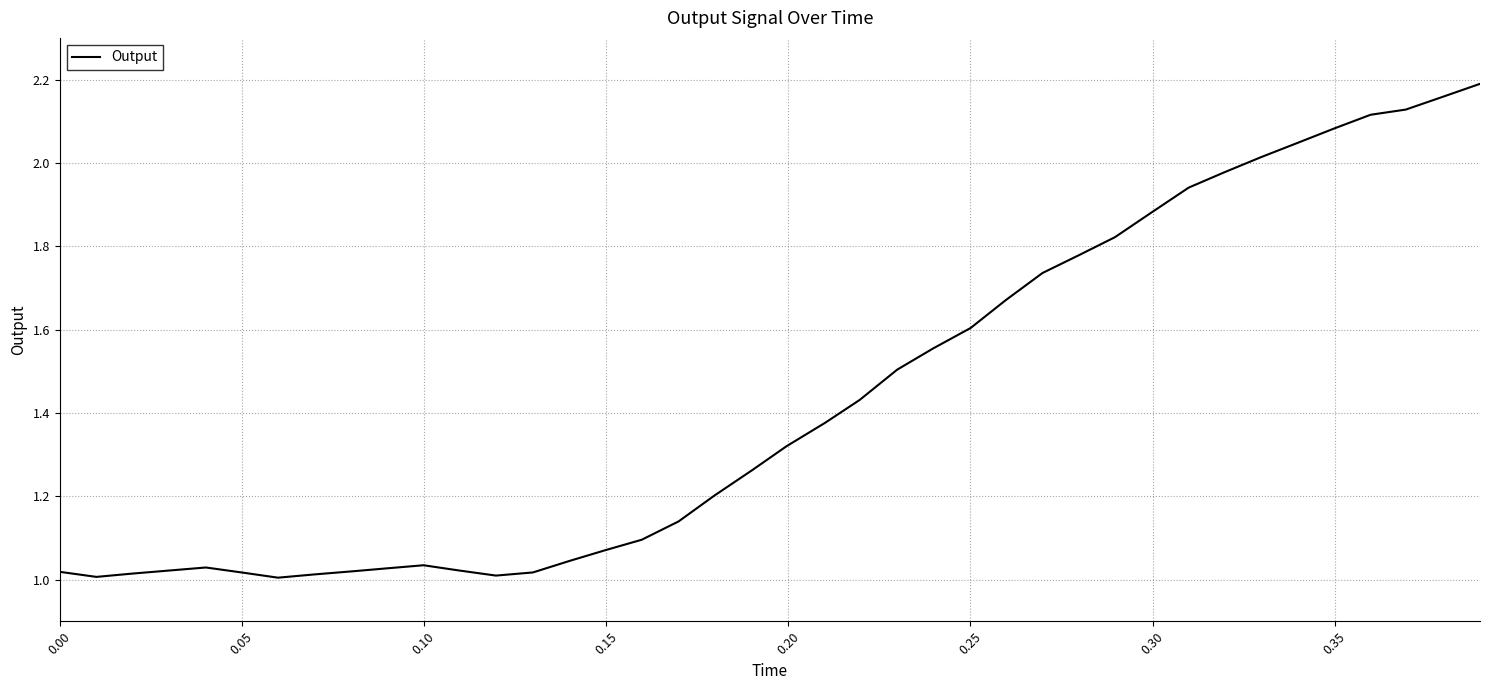

What is the difference between the maximum and minimum values?

1.2